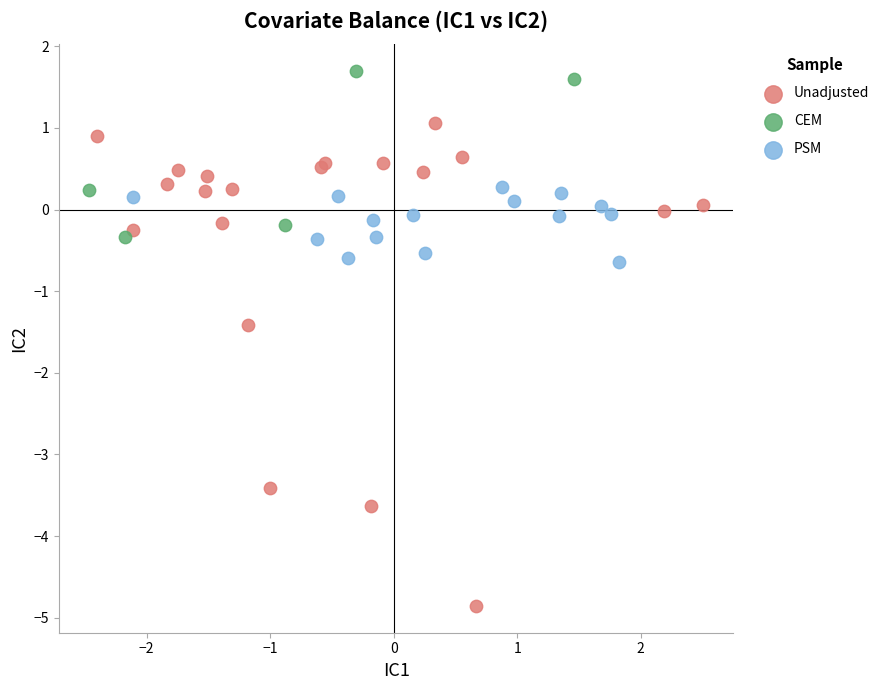

Which series reaches the maximum Y coordinate?

CEM